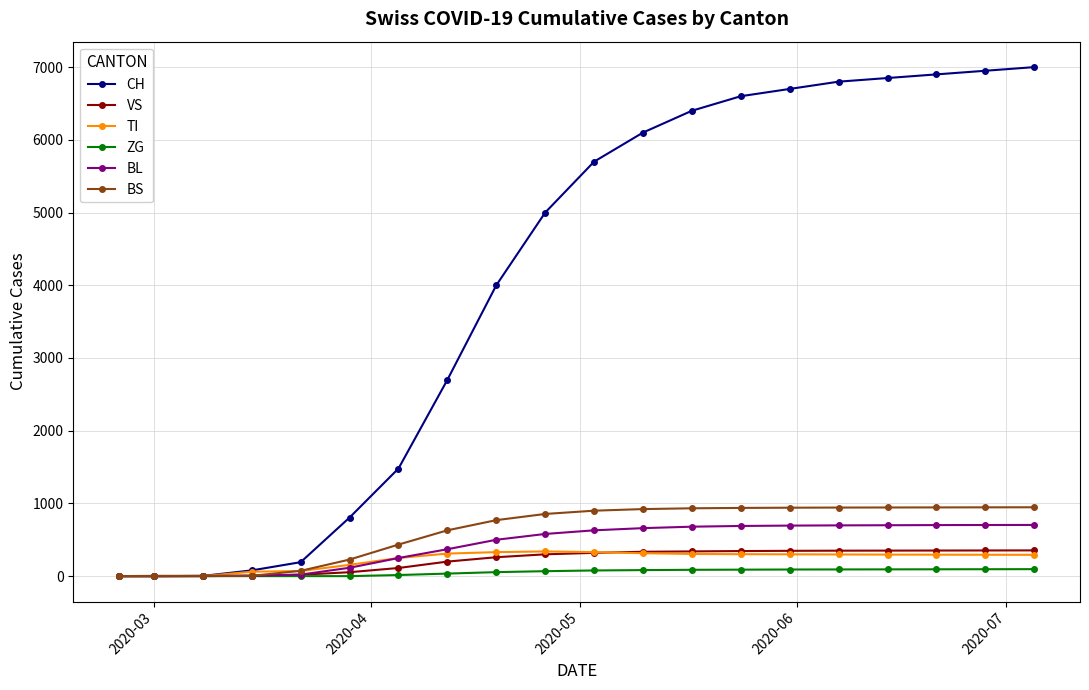

What are all the series names shown in the legend?

CH, VS, TI, ZG, BL, BS